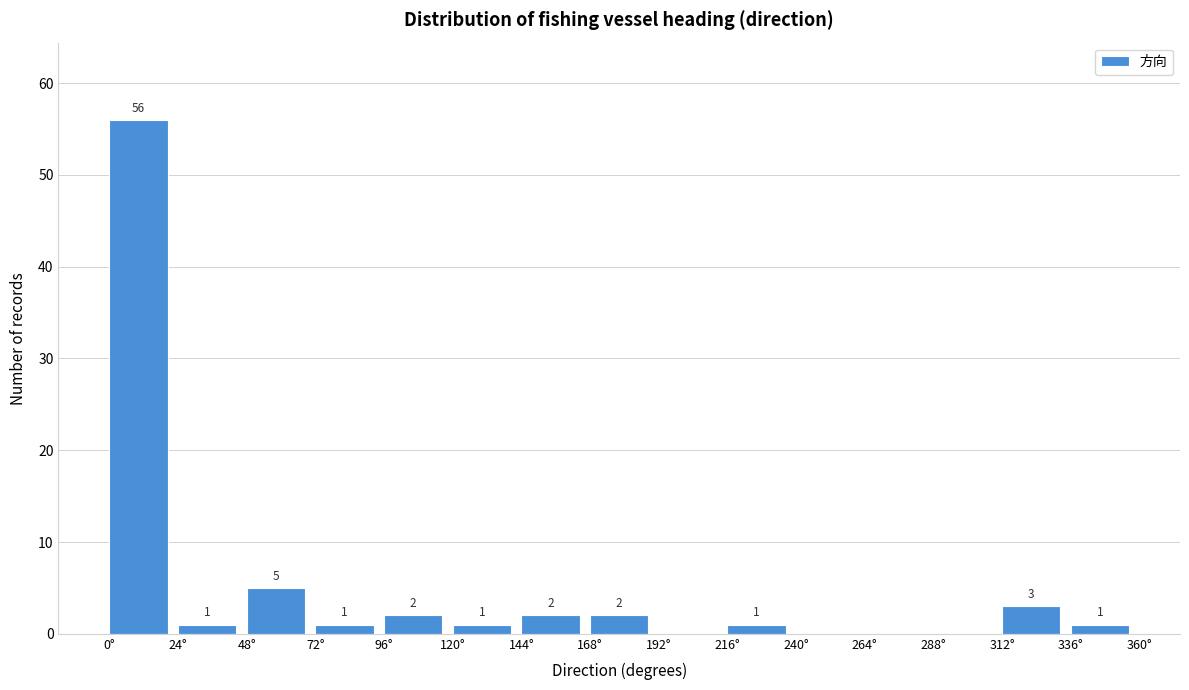

Which range on the x-axis has the tallest bar?

0 to 24